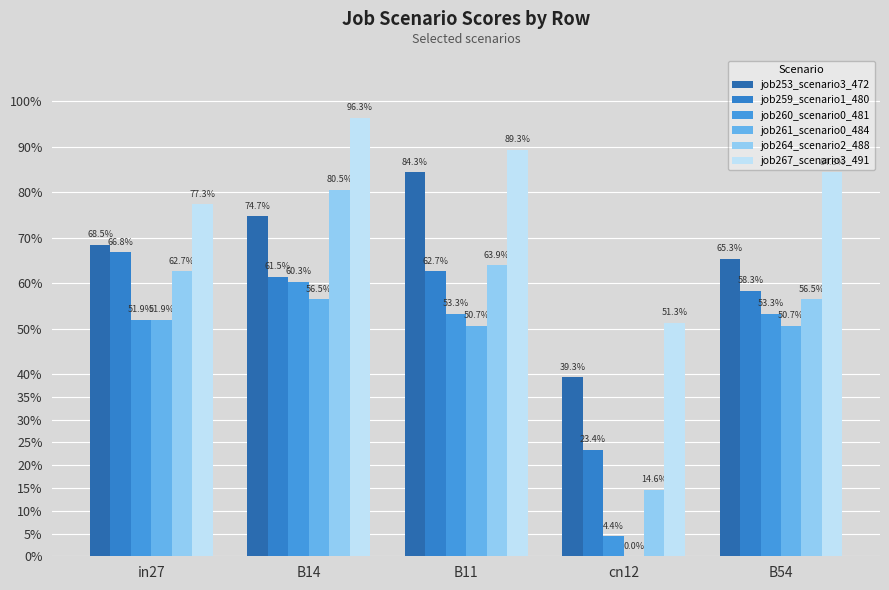

Are the bars grouped side by side (vs. stacked)?

Yes